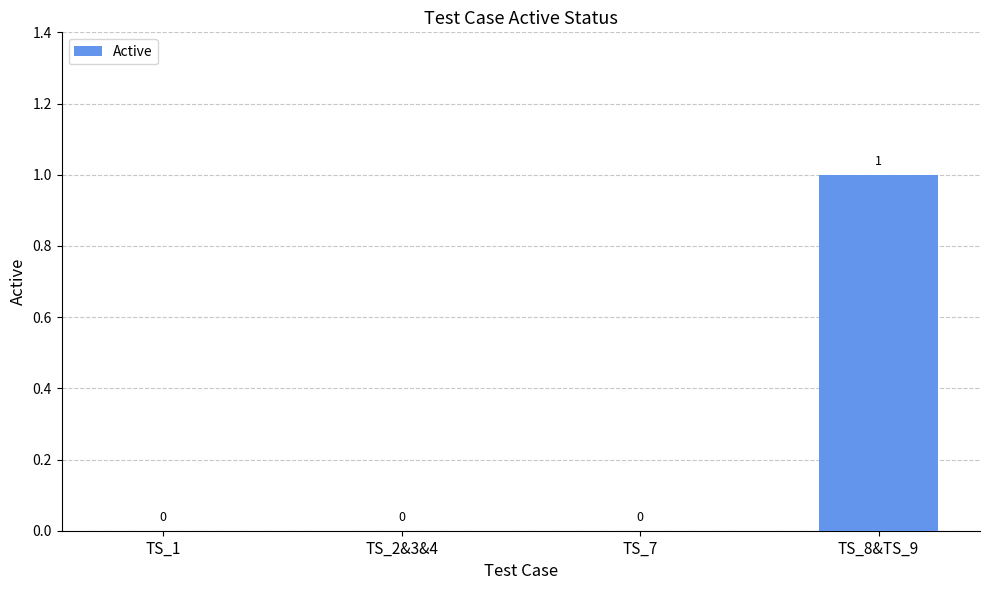

How many values are between 0 and 1?

4